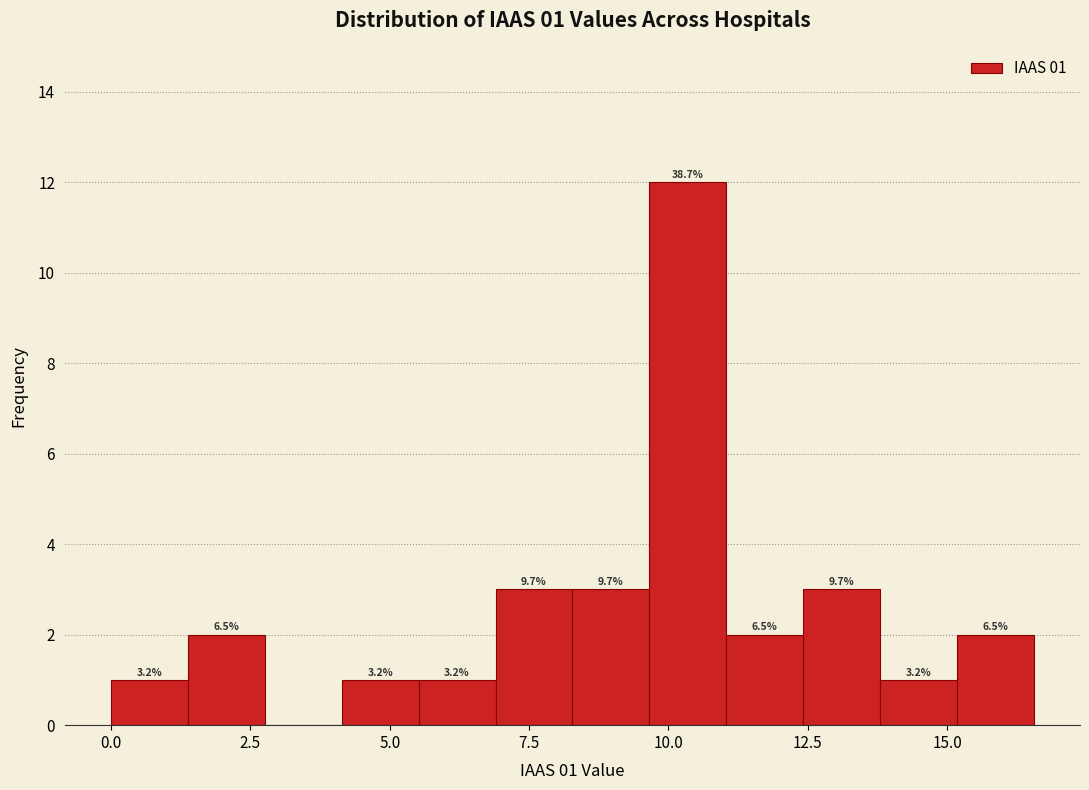

Read against the x-axis, roughly where is the centre of the tallest bar?

10.5